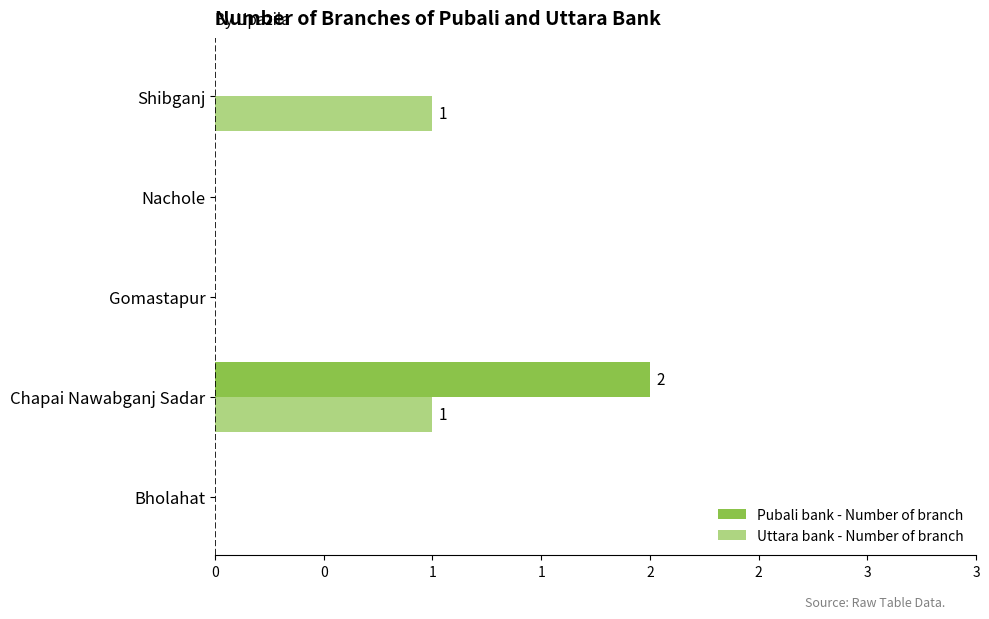

What are all the series names shown in the legend?

Pubali bank - Number of branch, Uttara bank - Number of branch